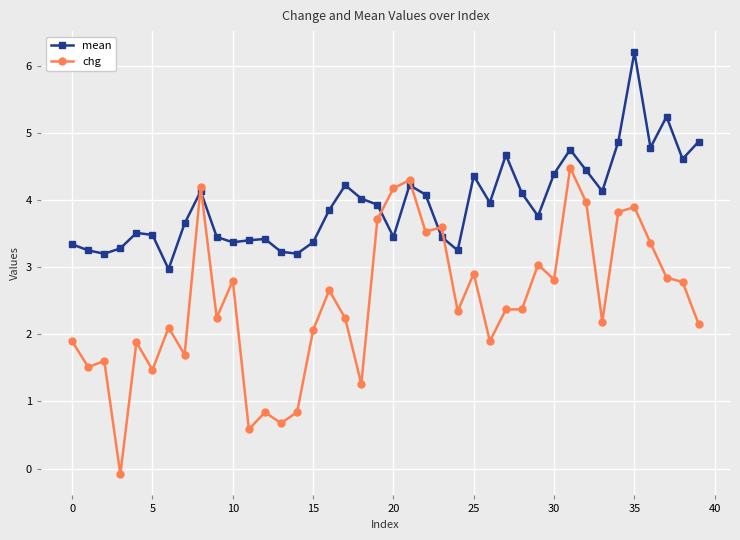

Which series ends up on top after the final intersection of chg and mean?

mean